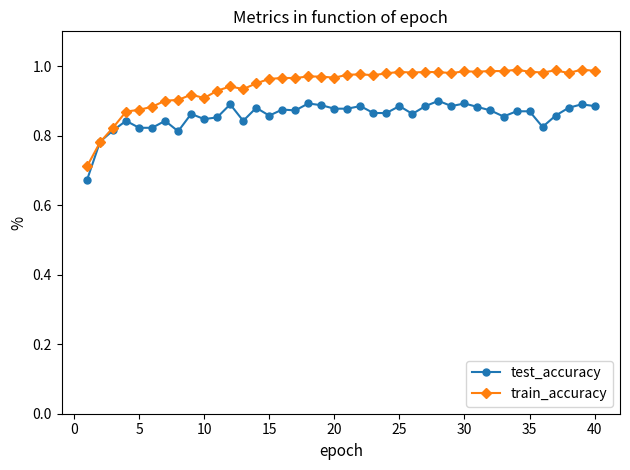

At how many categories does at least one series exceed 0?

40